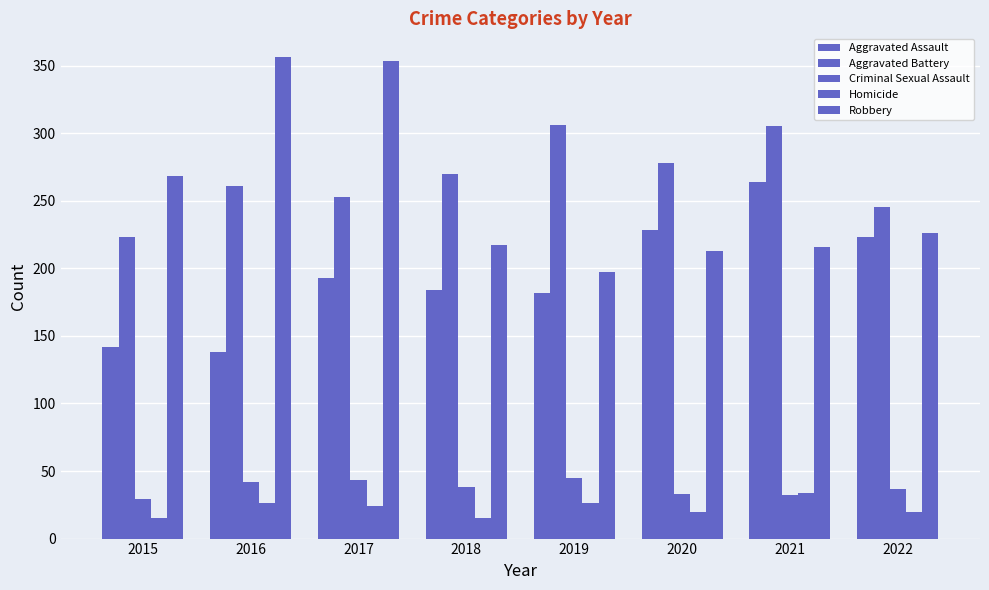

Which series has the widest spread of values?

Robbery